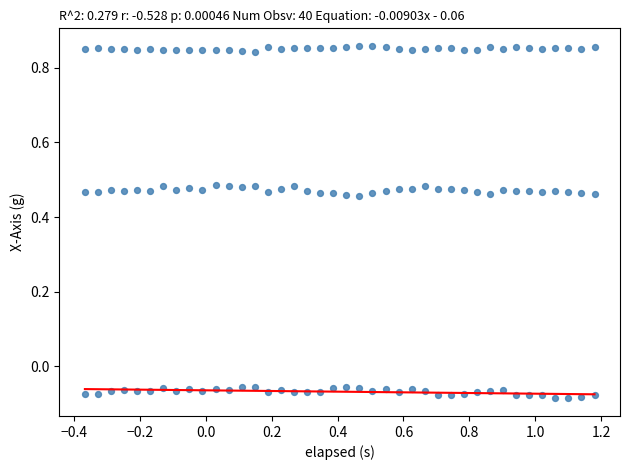

How many data points are displayed?

120